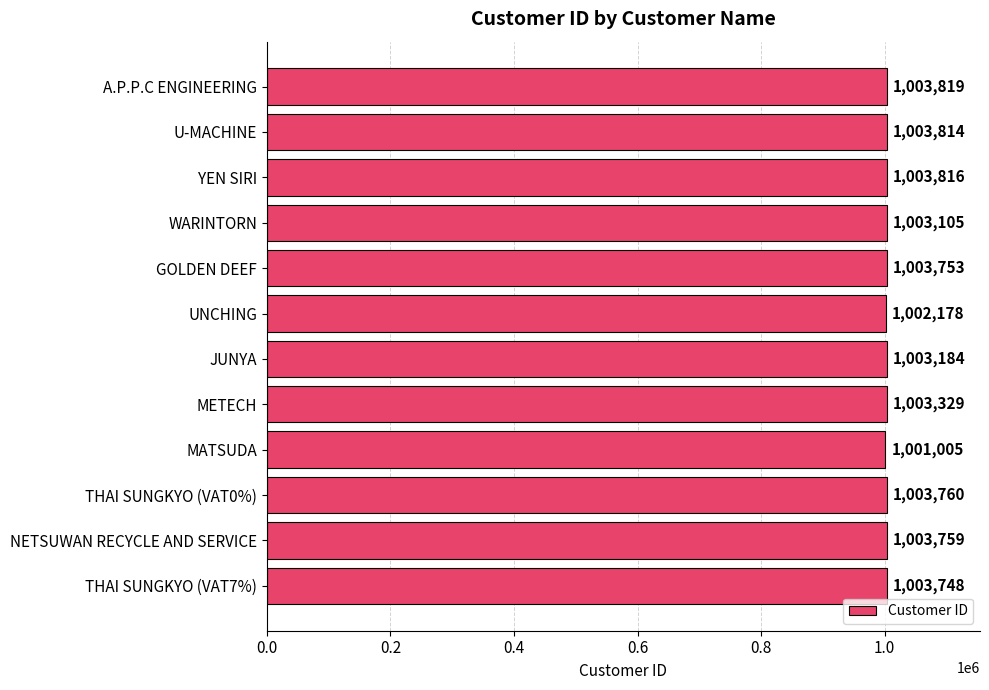

At which category does the chart reach its peak across all series?

A.P.P.C ENGINEERING